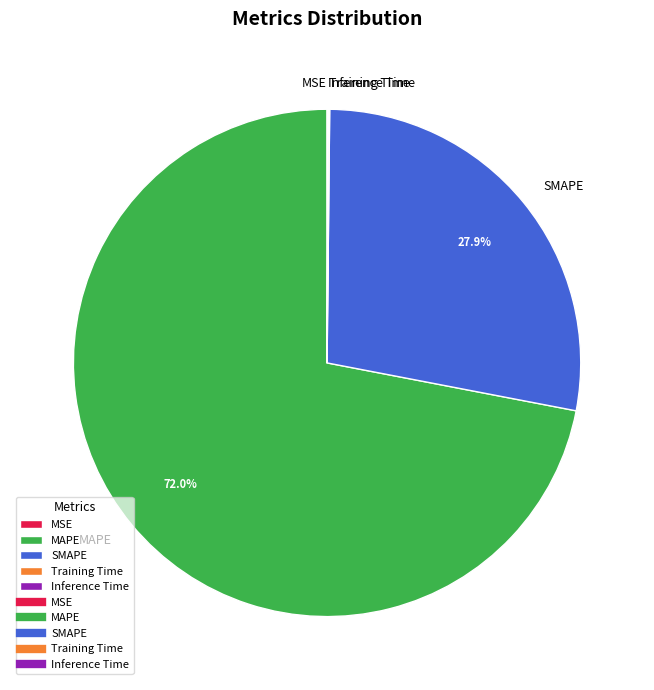

Is there any slice that represents more than half of the pie?

Yes